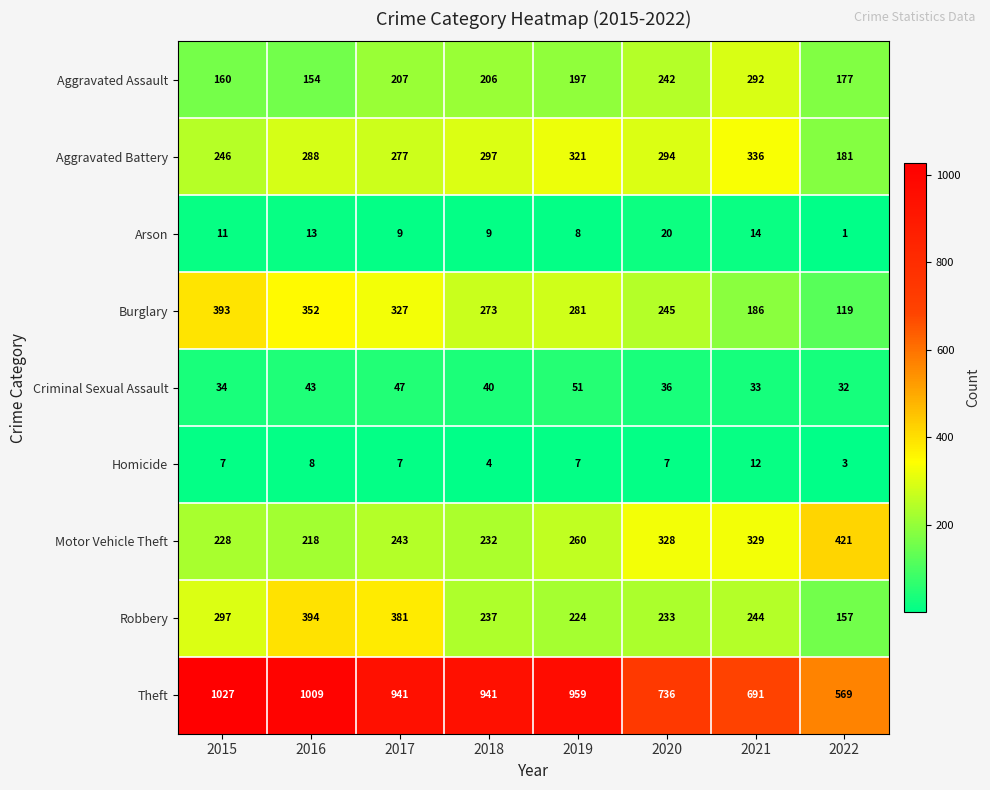

At 2021, list the series in order from largest to smallest.

Theft, Aggravated Battery, Motor Vehicle Theft, Aggravated Assault, Robbery, Burglary, Criminal Sexual Assault, Arson, Homicide